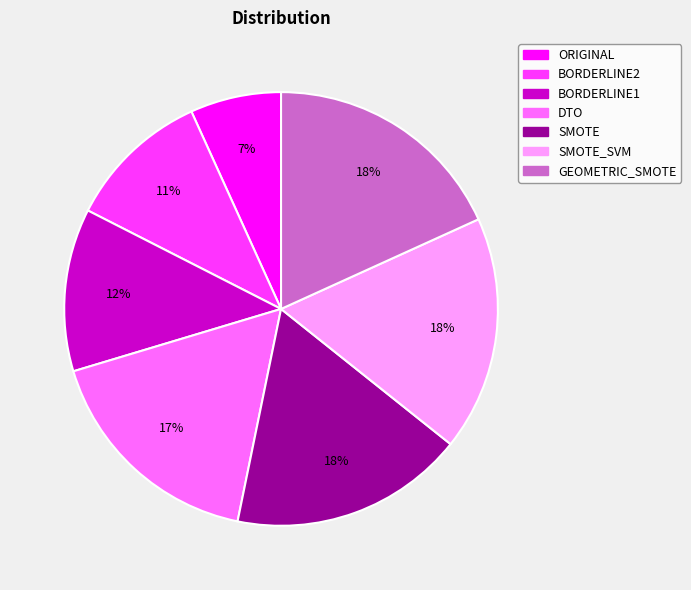

How many slices are in this pie chart?

7